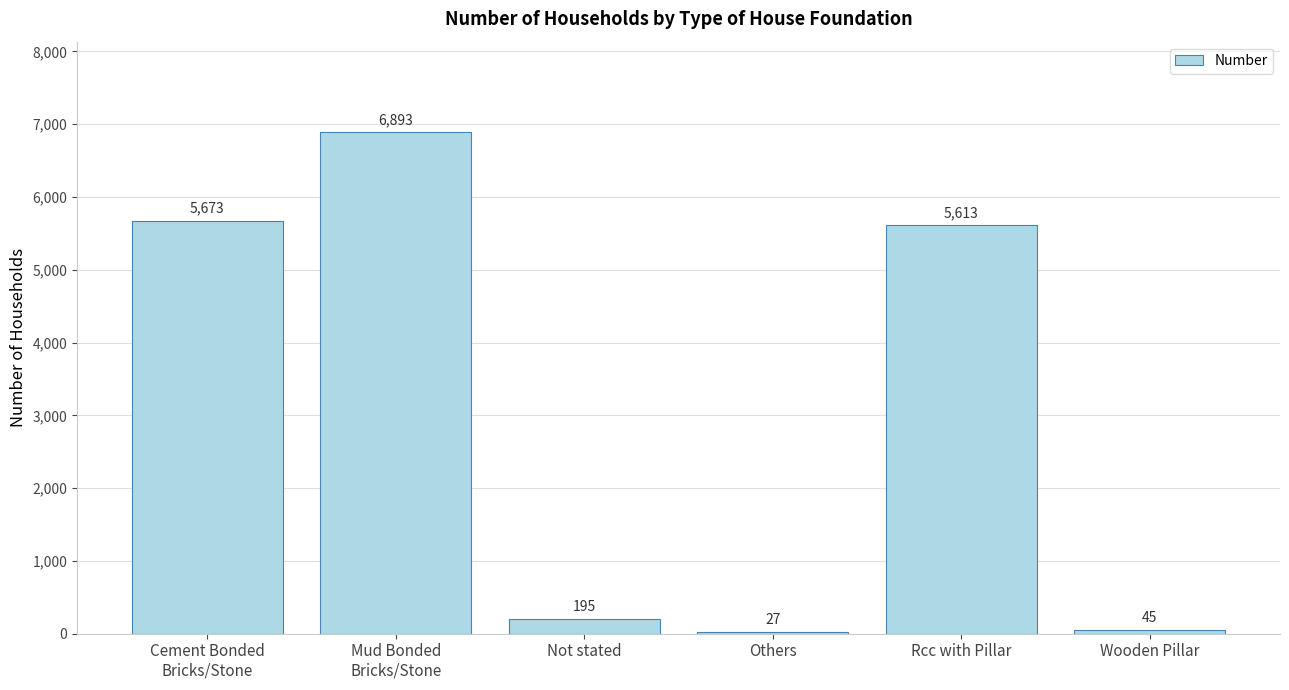

List the labels in order of value, smallest first.

Others, Wooden Pillar, Not stated, Rcc with Pillar, Cement Bonded
Bricks/Stone, Mud Bonded
Bricks/Stone